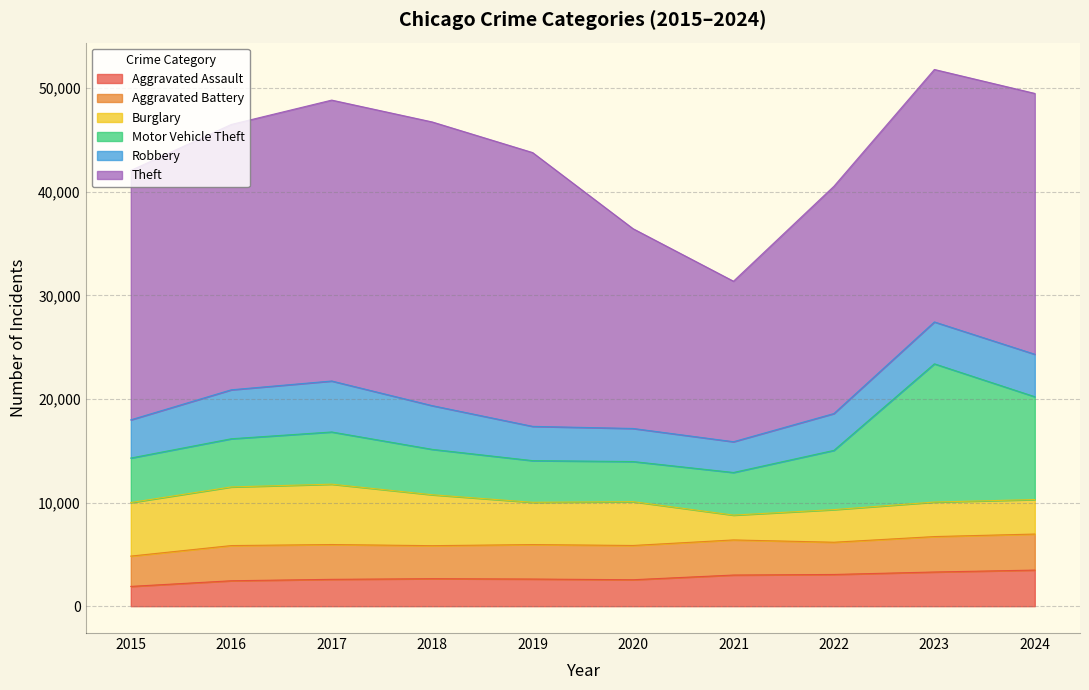

What is the difference between the highest and lowest values at 2022?

18874